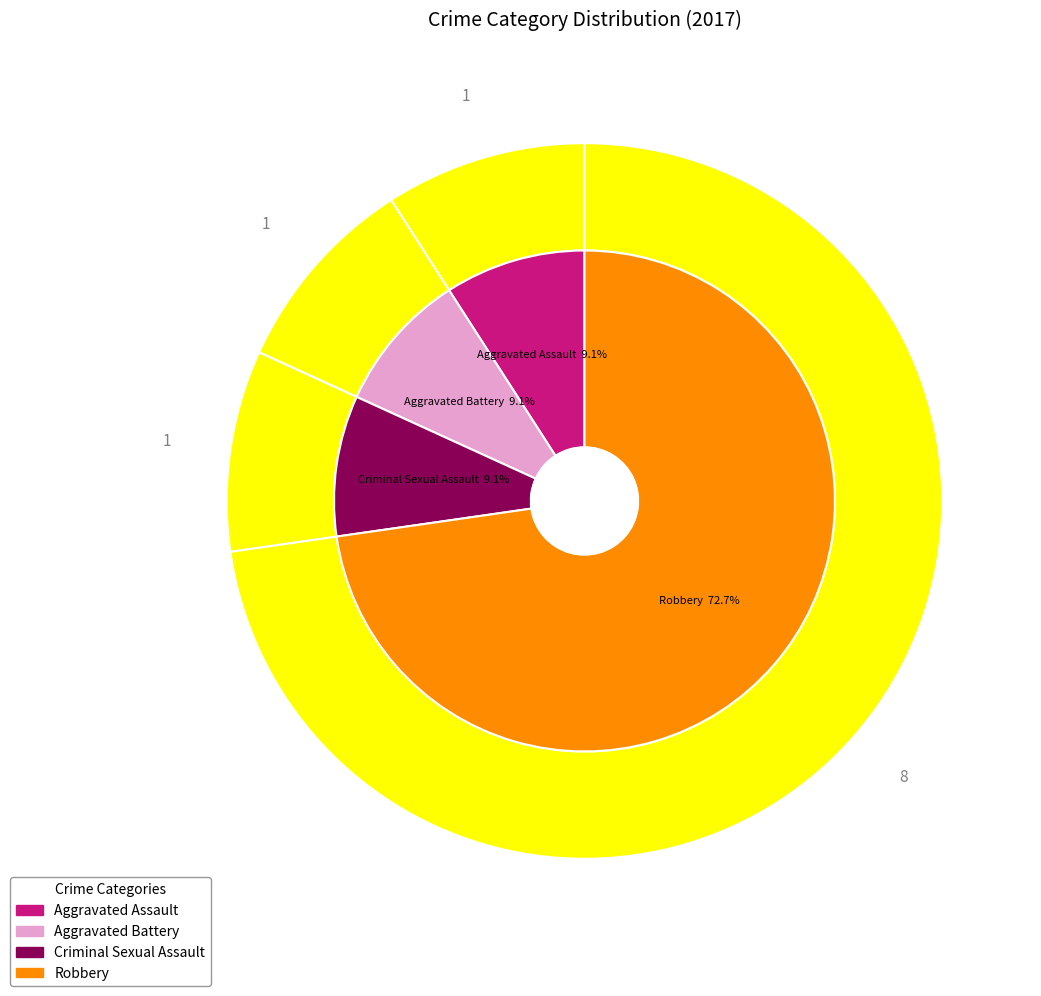

Does any single category account for the majority?

Yes